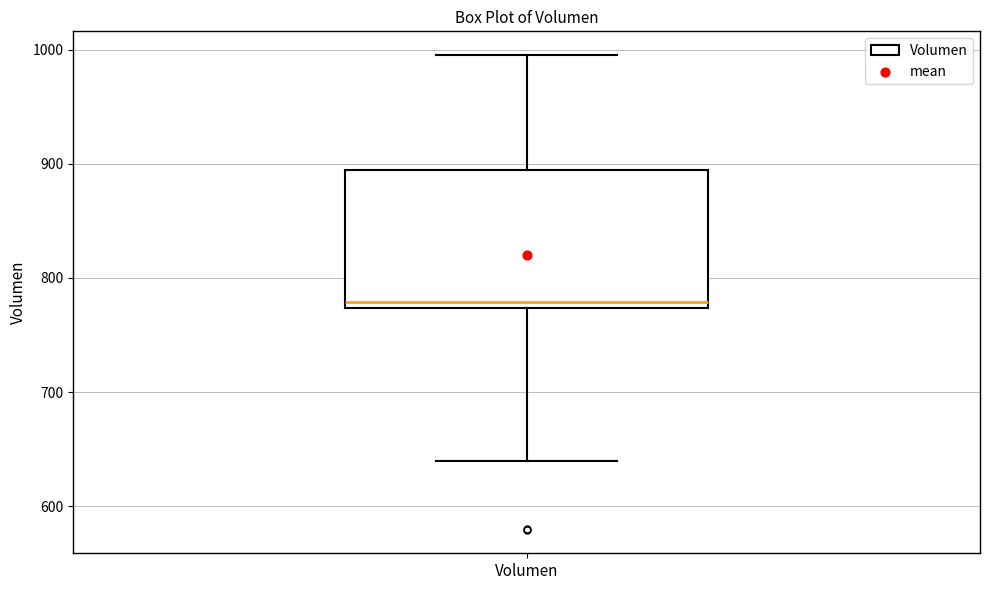

Where does the median line of the box for Volumen sit on the y-axis? The values are not printed on the chart, so give them approximately, as read against the axis.

780